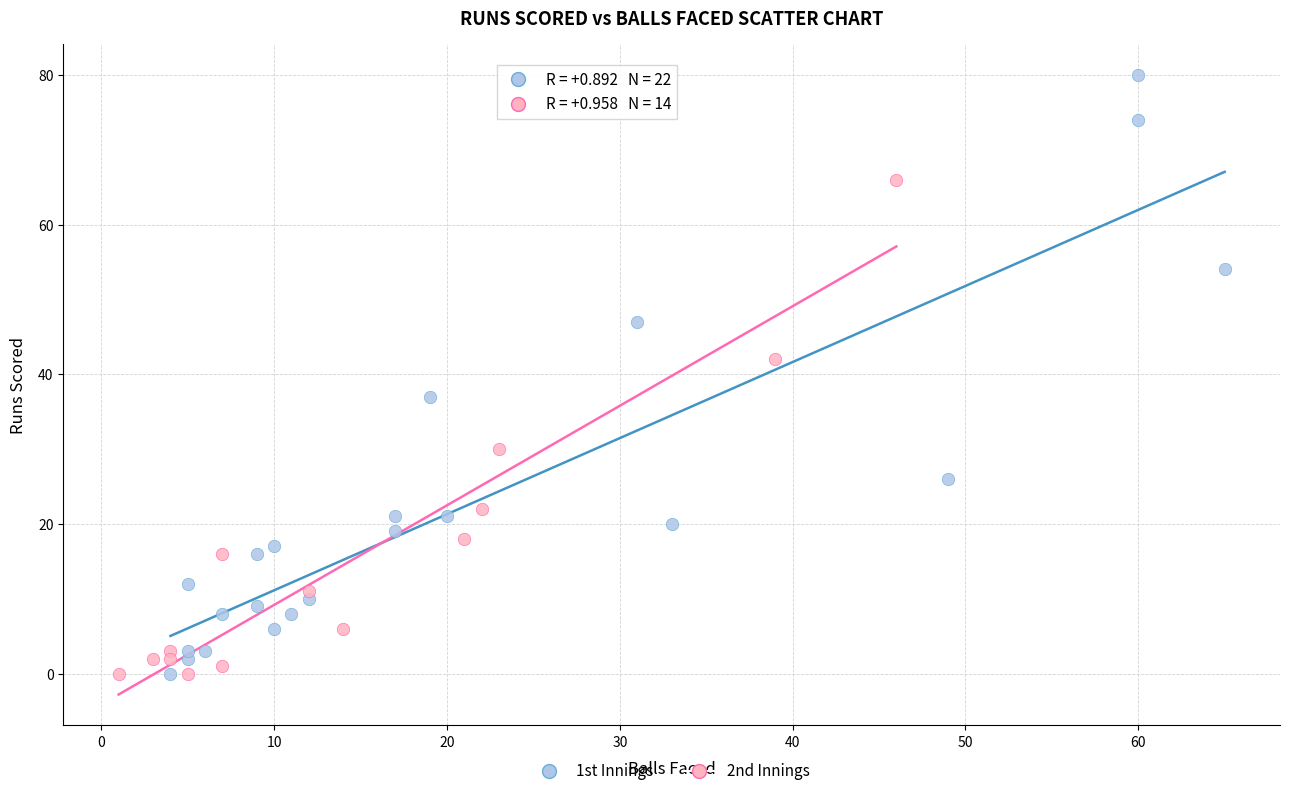

Which series contains the highest Y value?

1st Innings